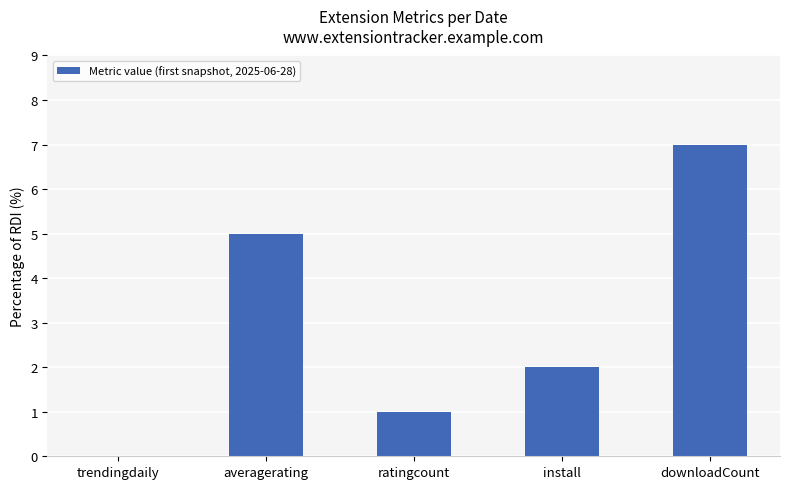

How many values are above zero?

4